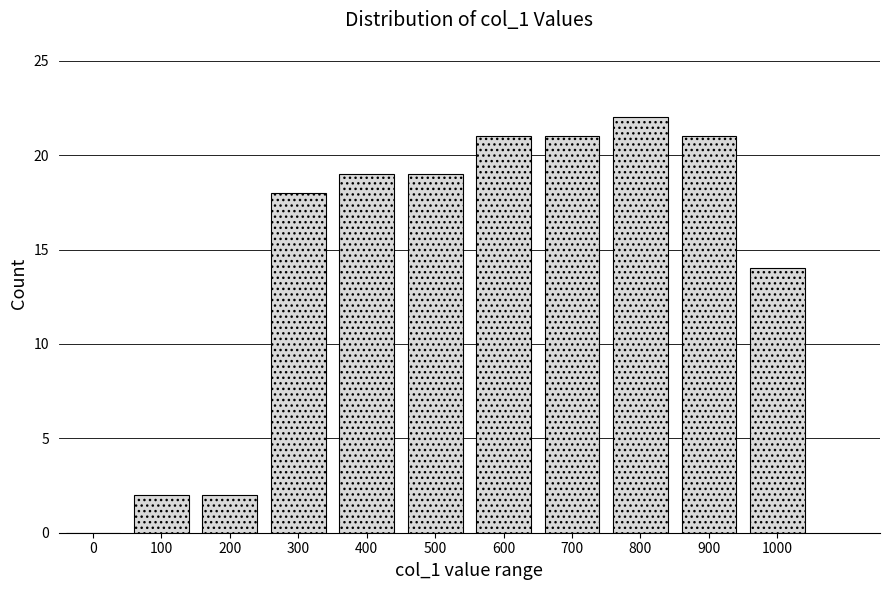

Reading right to left, list all the values displayed in this chart.

1000=14	900=21	800=22	700=21	600=21	500=19	400=19	300=18	200=2	100=2	0=0